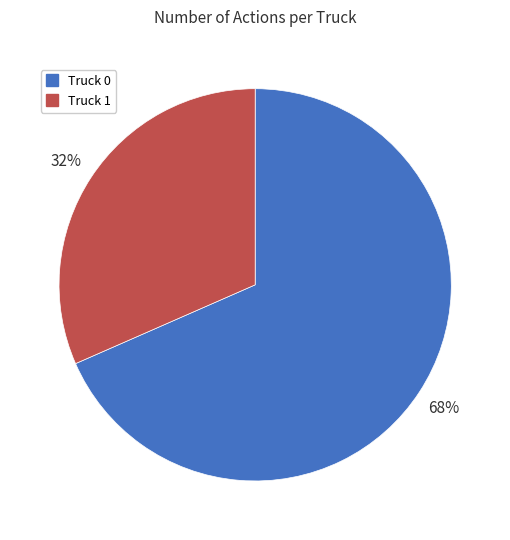

To the nearest percent, what portion does Truck 1 represent?

32%